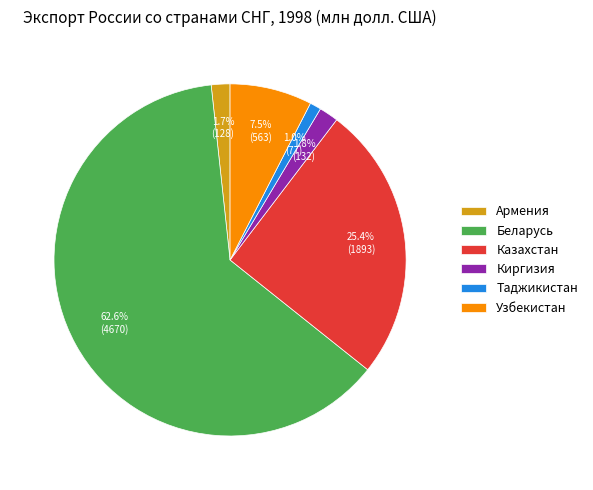

What is the largest slice in the pie chart?

Беларусь